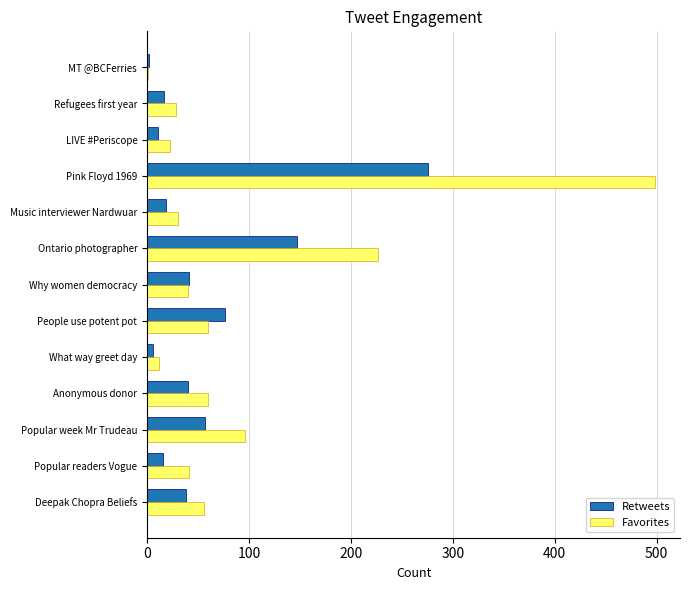

The Retweets series shows 40 at Anonymous donor. True or false?

True